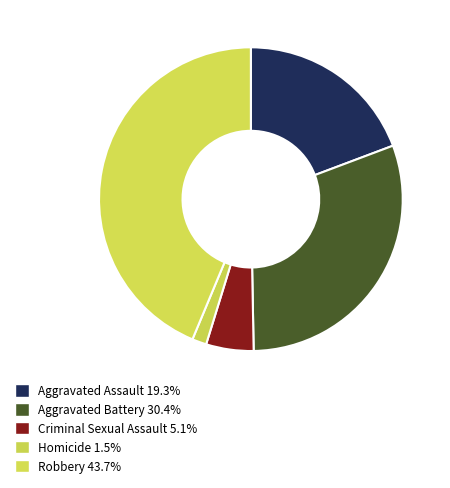

Is it true that Criminal Sexual Assault is 5% of the pie?

True